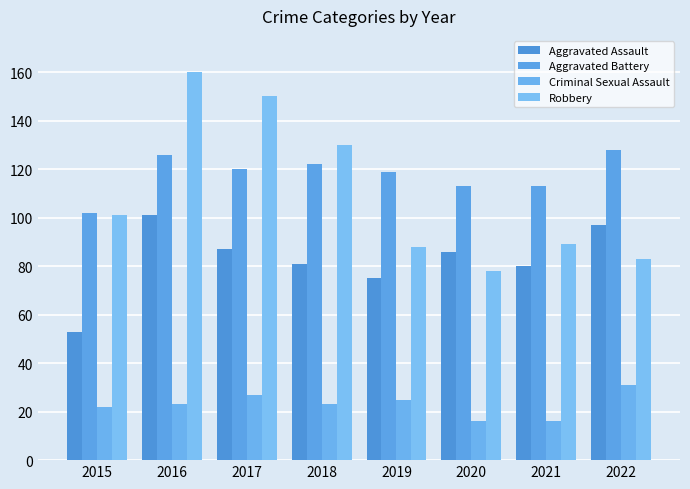

List the series in order of their peak value, lowest first.

Criminal Sexual Assault, Aggravated Assault, Aggravated Battery, Robbery